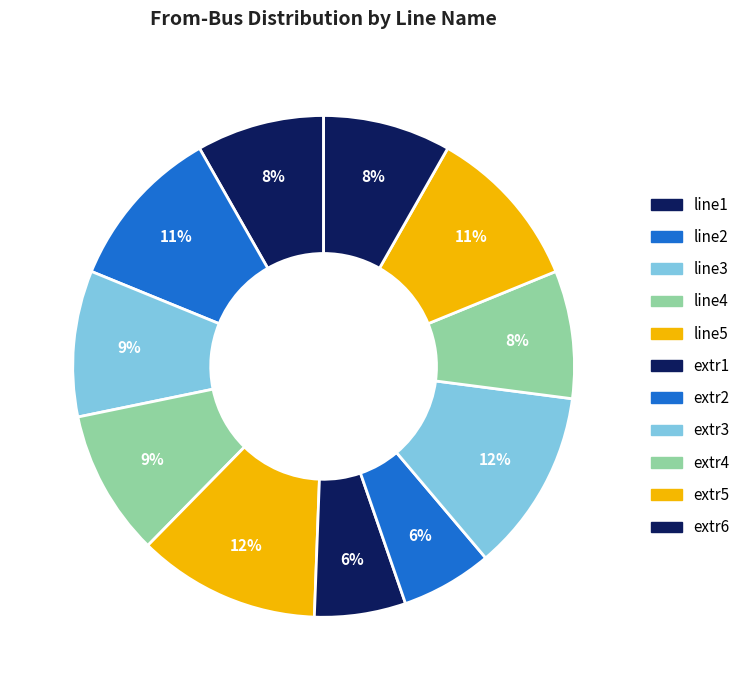

What is the smallest slice in the pie chart?

extr1